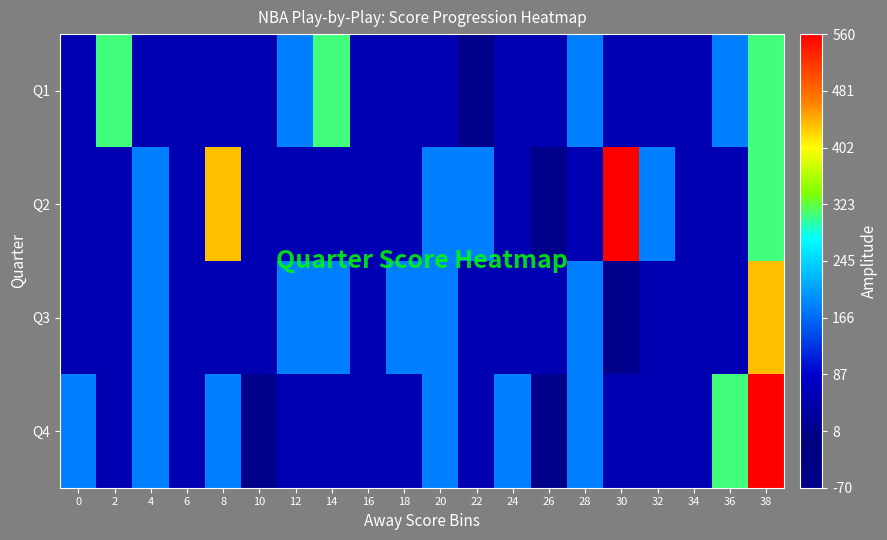

Which series has the largest range (max minus min)?

Q2